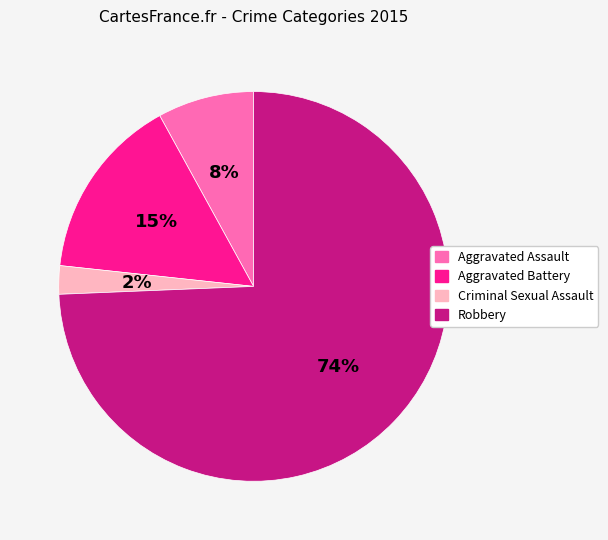

Which category has the biggest portion of the pie?

Robbery